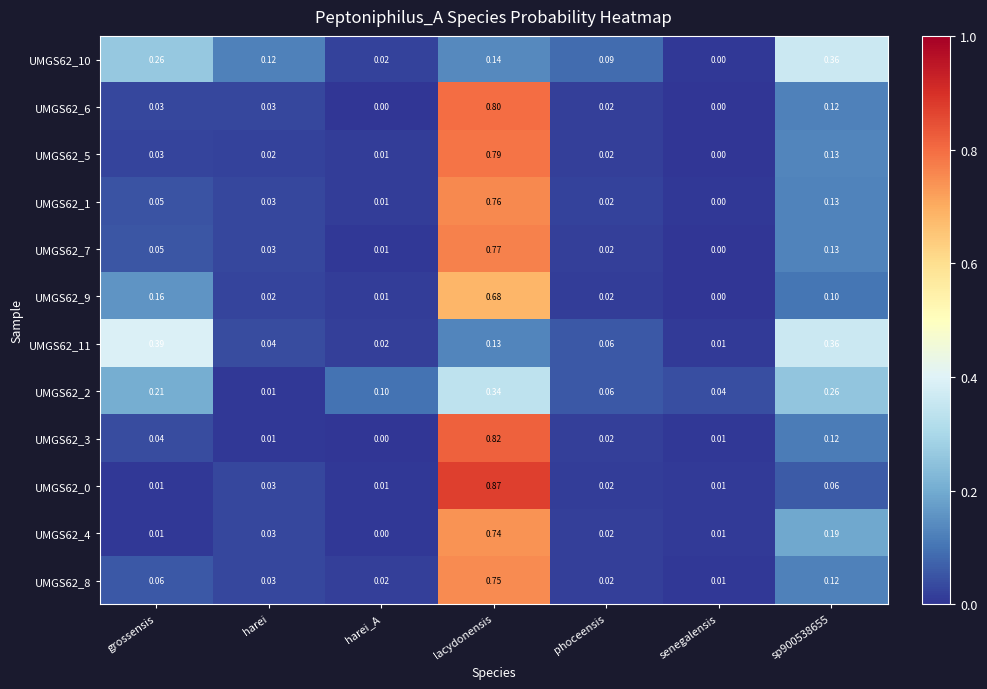

Is the value of UMGS62_8 at phoceensis greater than the value of UMGS62_7 at grossensis?

No